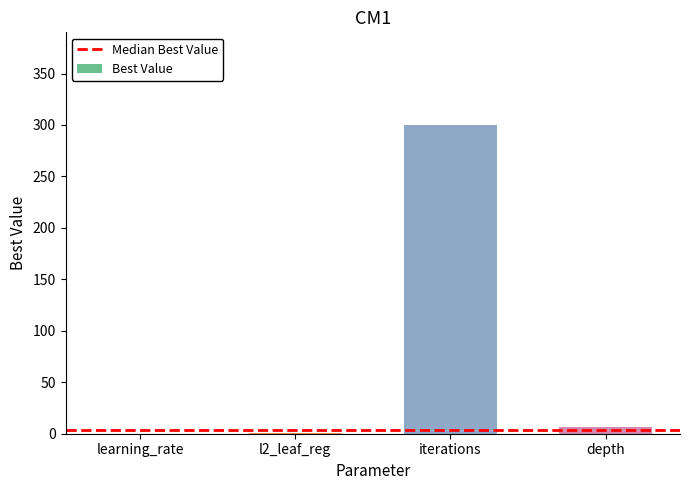

What is the sum of all values?

308.1